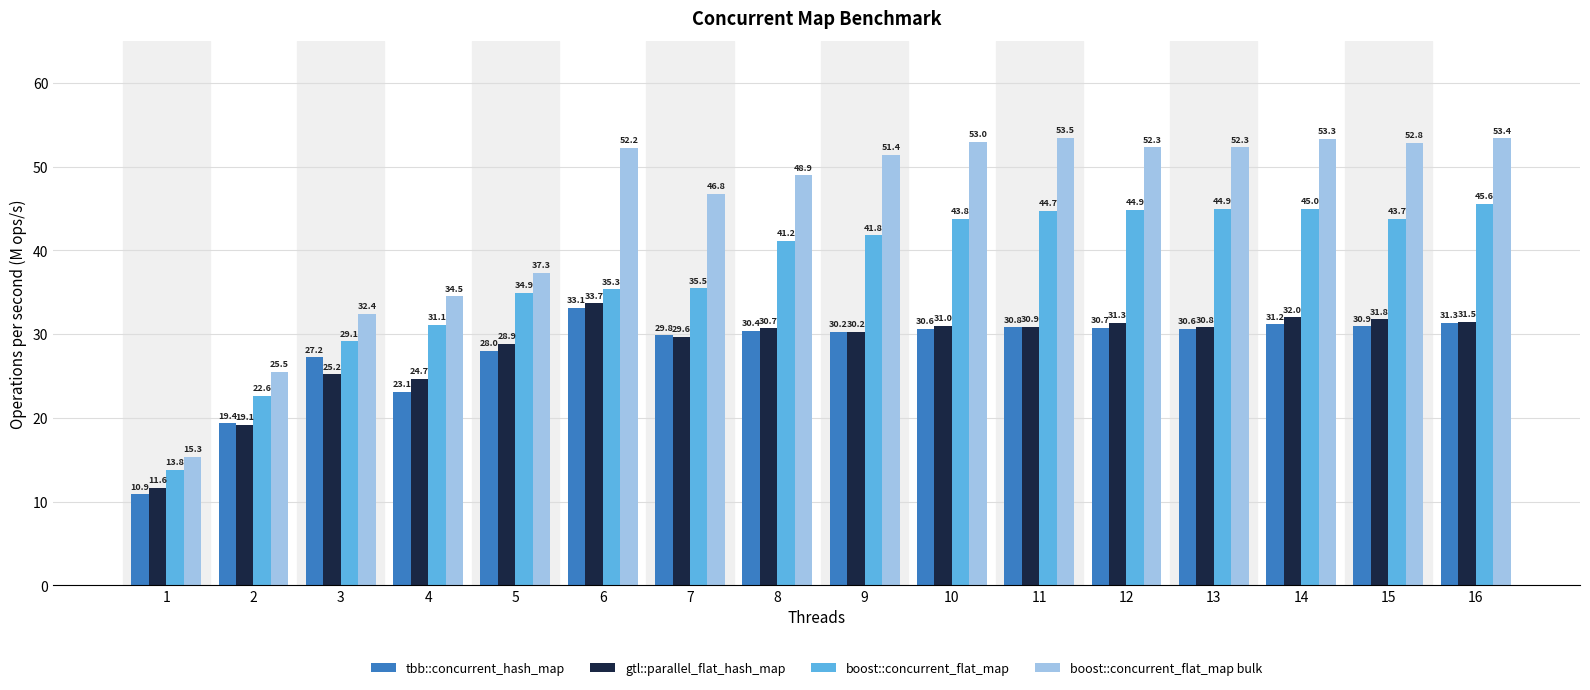

How many distinct data groups are displayed?

4